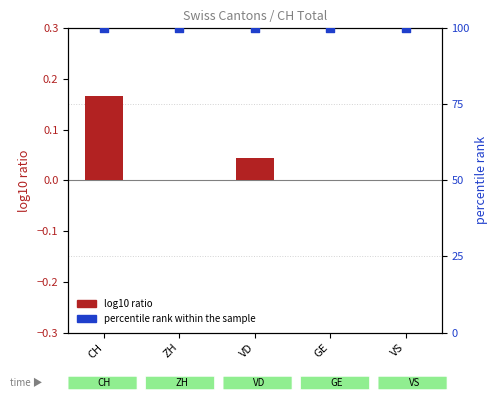

Which series has the widest spread of Y values?

log10 ratio